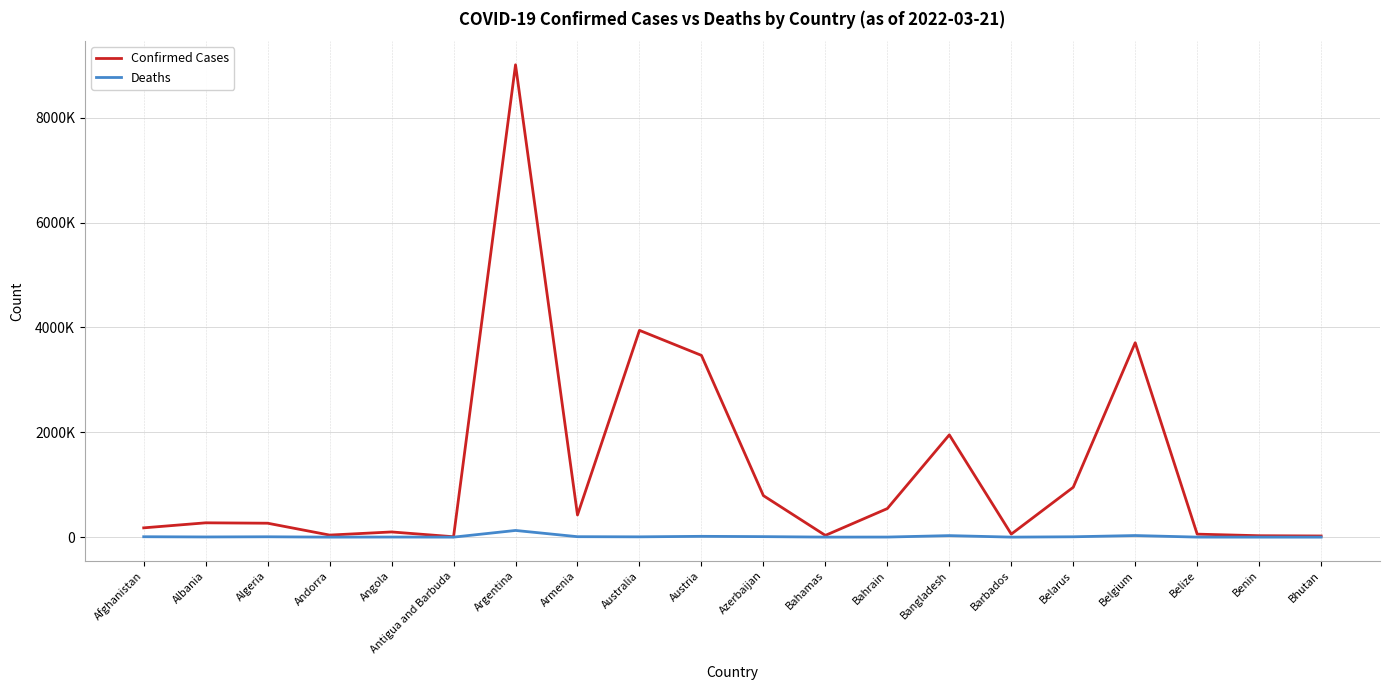

The Deaths series shows 654 at Belize. True or false?

True